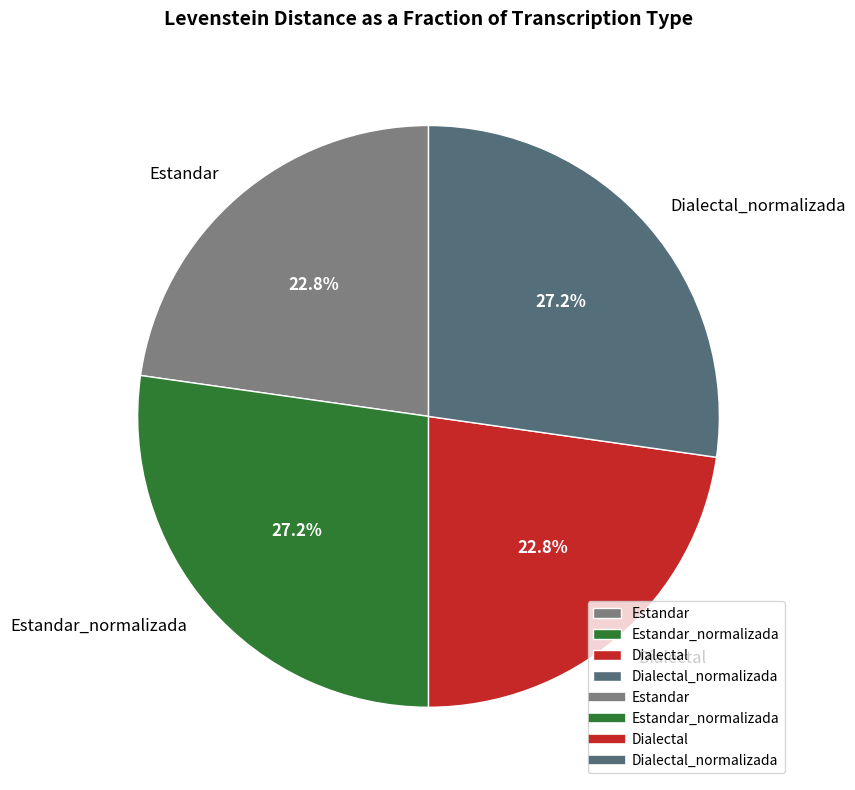

To the nearest percent, what is the average slice percentage?

25%